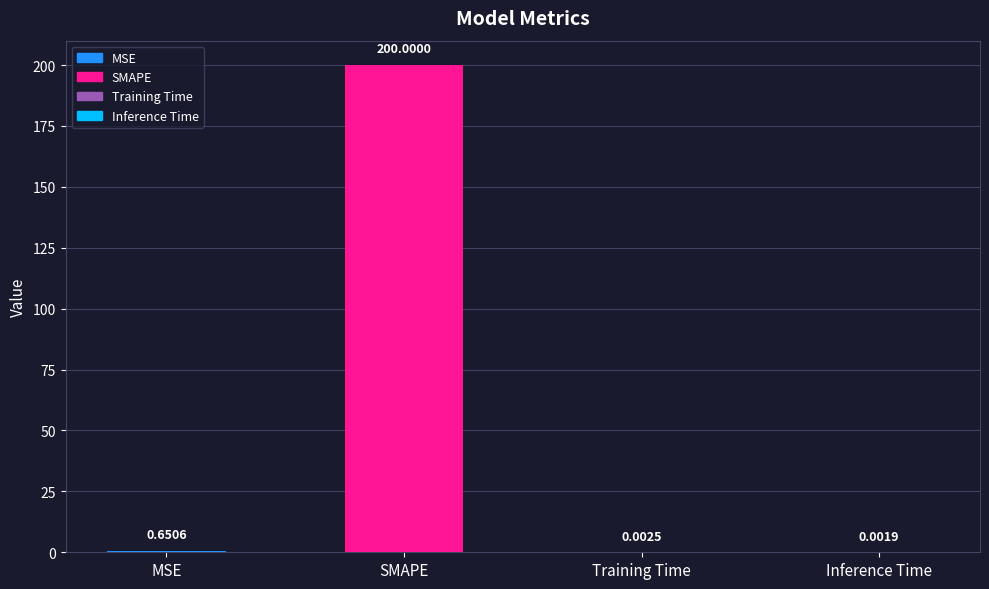

What is the maximum value shown in the chart?

200.0